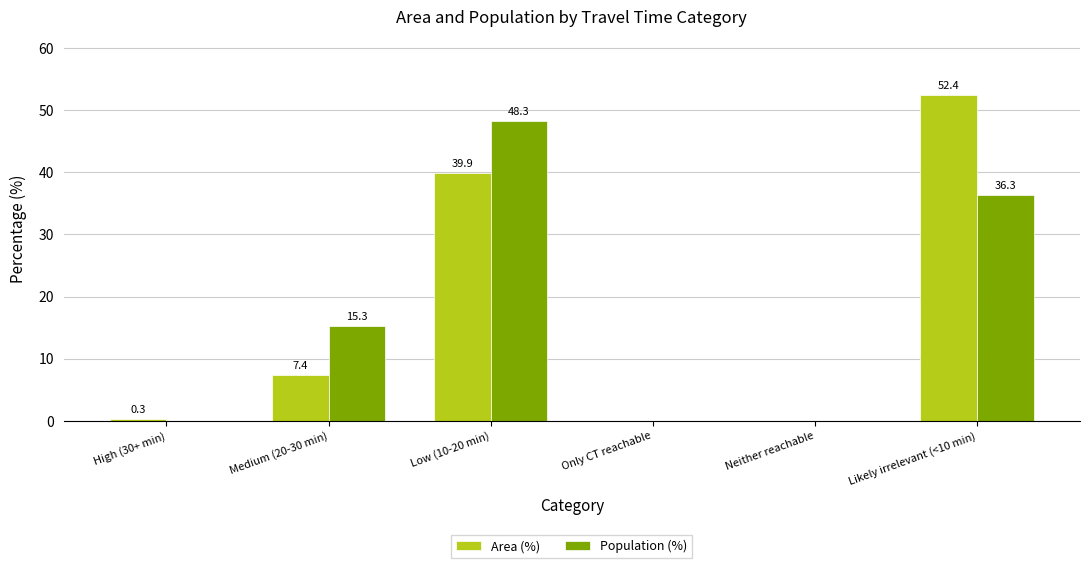

The value of Population (%) at Medium (20-30 min) is 15.3. True or false?

True